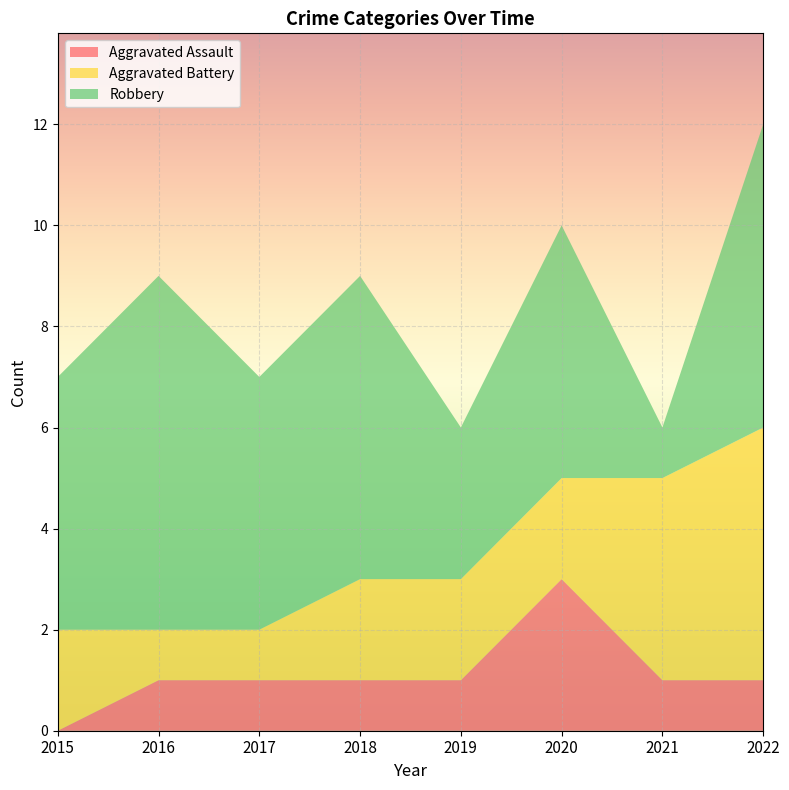

Reading left to right, list all the values displayed in this chart.

Aggravated Assault: 0	1	1	1	1	3	1	1
Aggravated Battery: 2	1	1	2	2	2	4	5
Robbery: 5	7	5	6	3	5	1	6